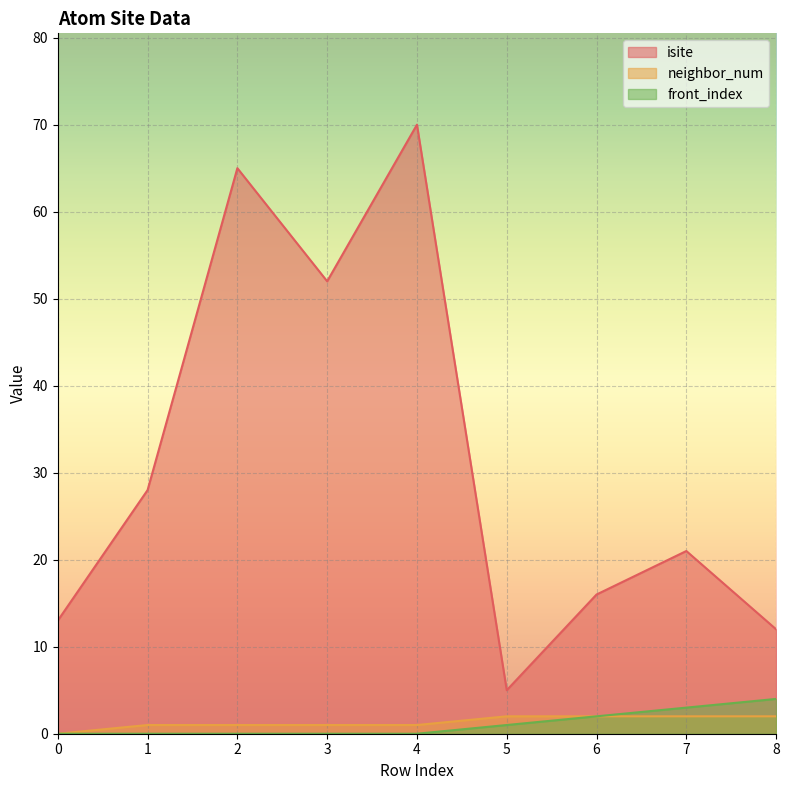

What is the difference between the second highest and second lowest values in the neighbor_num series?

1